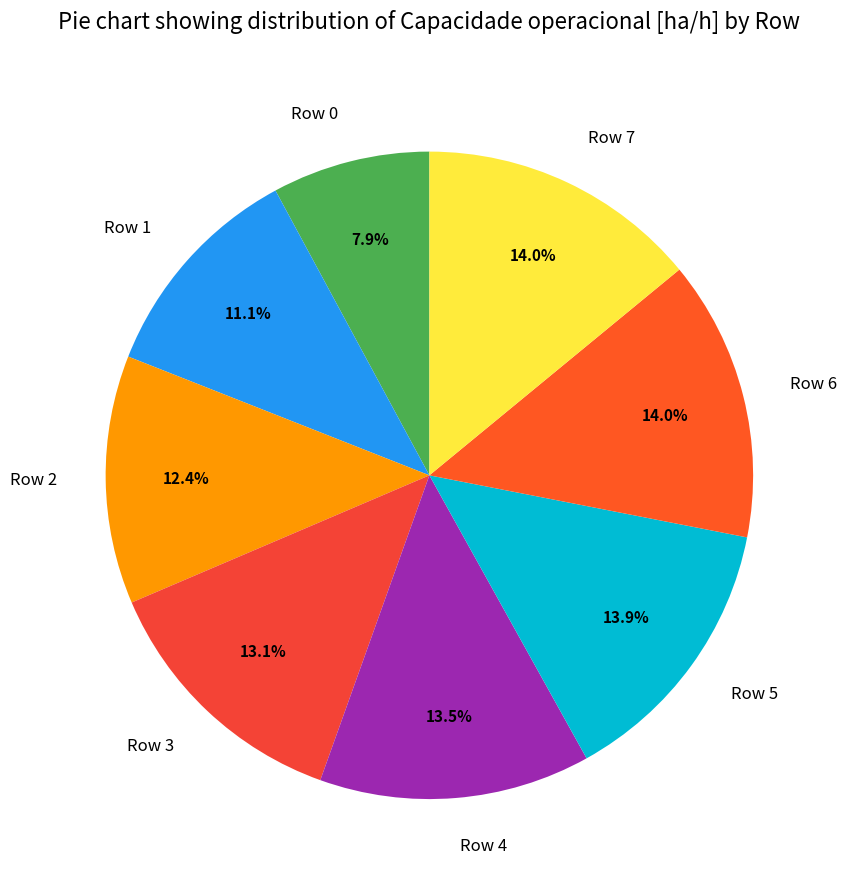

Combined, what portion of the pie is Row 2 and Row 3?

25.5%